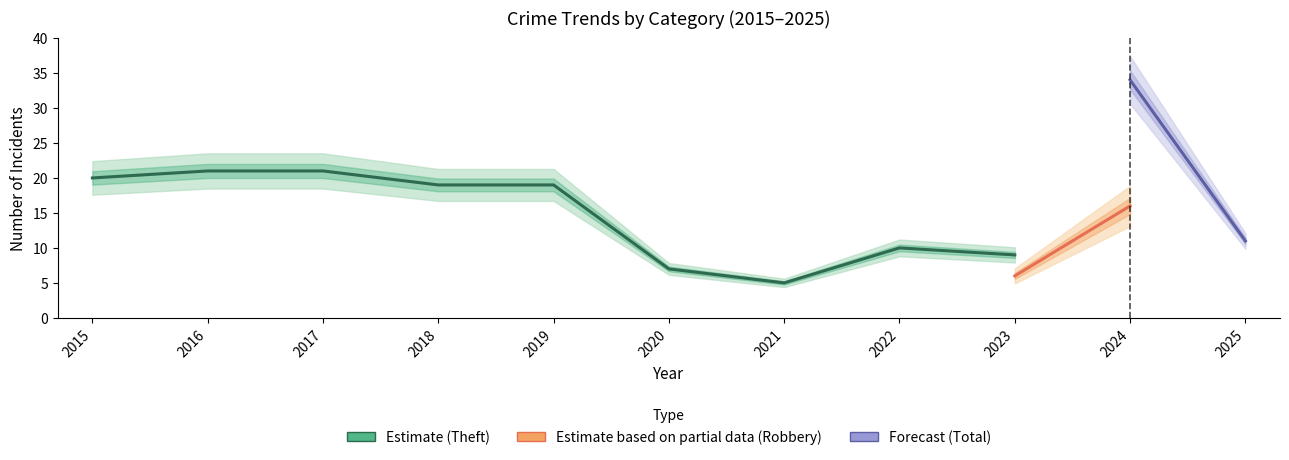

How many categories are shown in the chart?

11